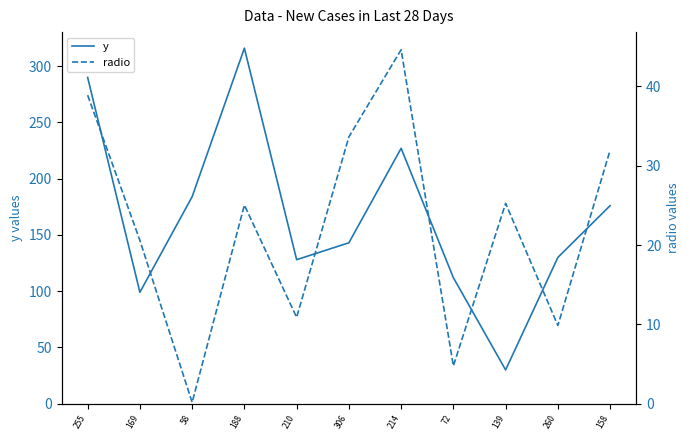

Rank the series by their maximum value, from lowest to highest.

radio, y